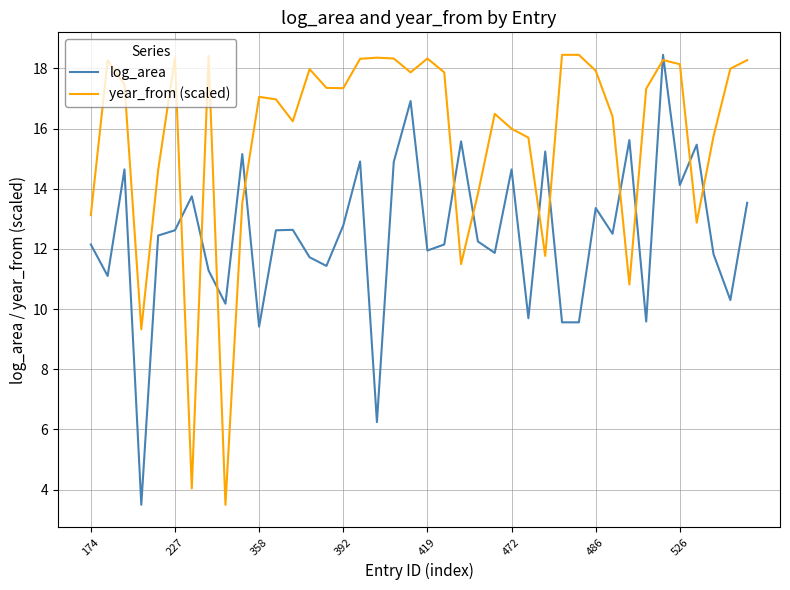

What is the minimum value for year_from (scaled)?

3.5